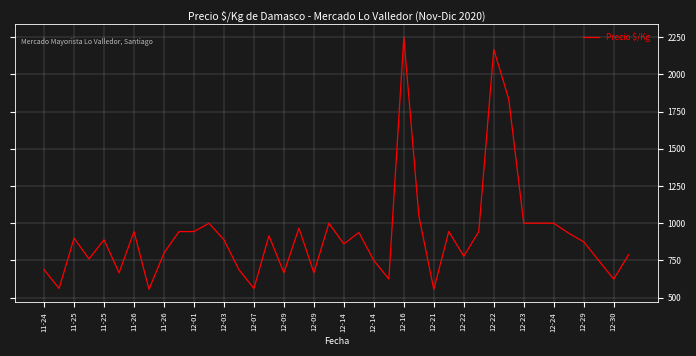

What is the difference between the maximum and minimum values?

1694